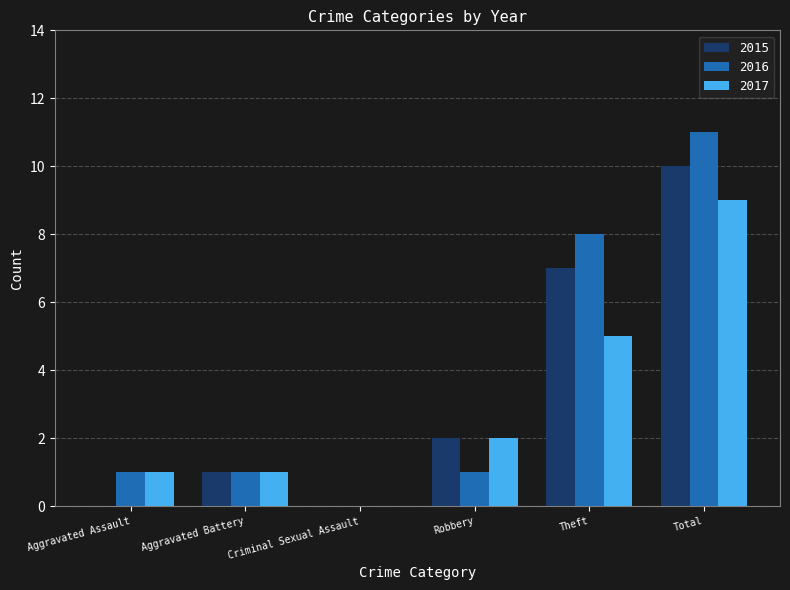

What are all the series names shown in the legend?

2015, 2016, 2017